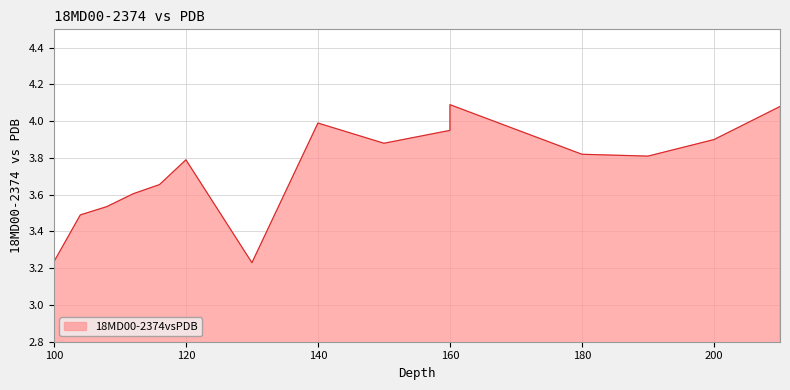

What is the greatest value displayed?

4.1